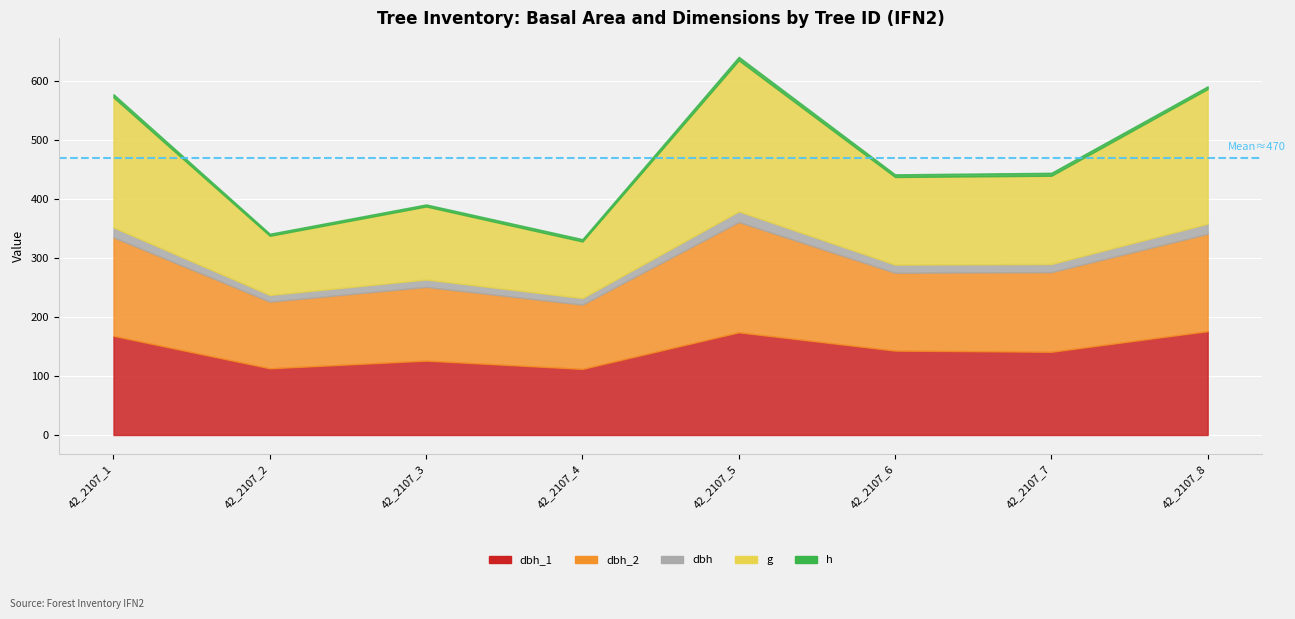

Reading left to right, what are all the values shown in this chart?

dbh_1: 42_2107_1=168.0	42_2107_2=113.0	42_2107_3=126.0	42_2107_4=112.0	42_2107_5=174.0	42_2107_6=143.0	42_2107_7=141.0	42_2107_8=176.0
dbh_2: 42_2107_1=167.0	42_2107_2=113.0	42_2107_3=125.0	42_2107_4=109.0	42_2107_5=187.0	42_2107_6=132.0	42_2107_7=135.0	42_2107_8=165.0
dbh: 42_2107_1=16.8	42_2107_2=11.3	42_2107_3=12.6	42_2107_4=11.1	42_2107_5=18.1	42_2107_6=13.8	42_2107_7=13.8	42_2107_8=17.1
g: 42_2107_1=220.3	42_2107_2=100.3	42_2107_3=123.7	42_2107_4=95.9	42_2107_5=255.9	42_2107_6=148.5	42_2107_7=149.6	42_2107_8=228.3
h: 42_2107_1=5.5	42_2107_2=3.5	42_2107_3=3.5	42_2107_4=4.0	42_2107_5=6.0	42_2107_6=4.5	42_2107_7=5.0	42_2107_8=4.5